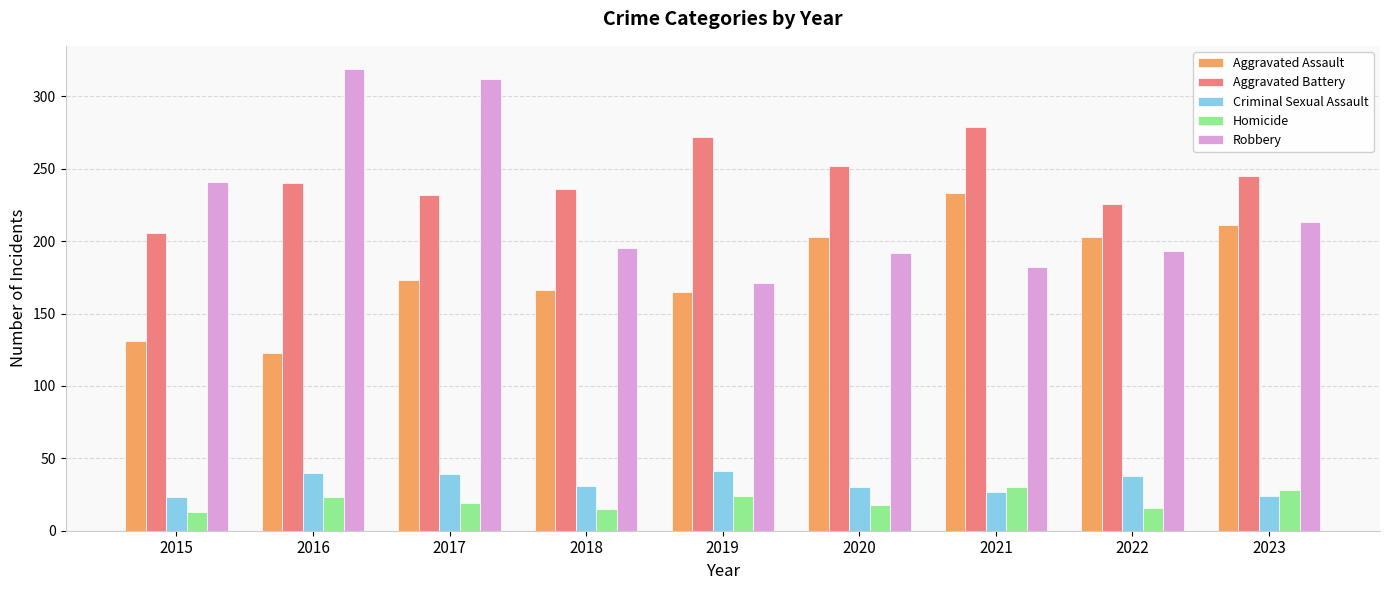

What is the total value across all series at 2023?

721